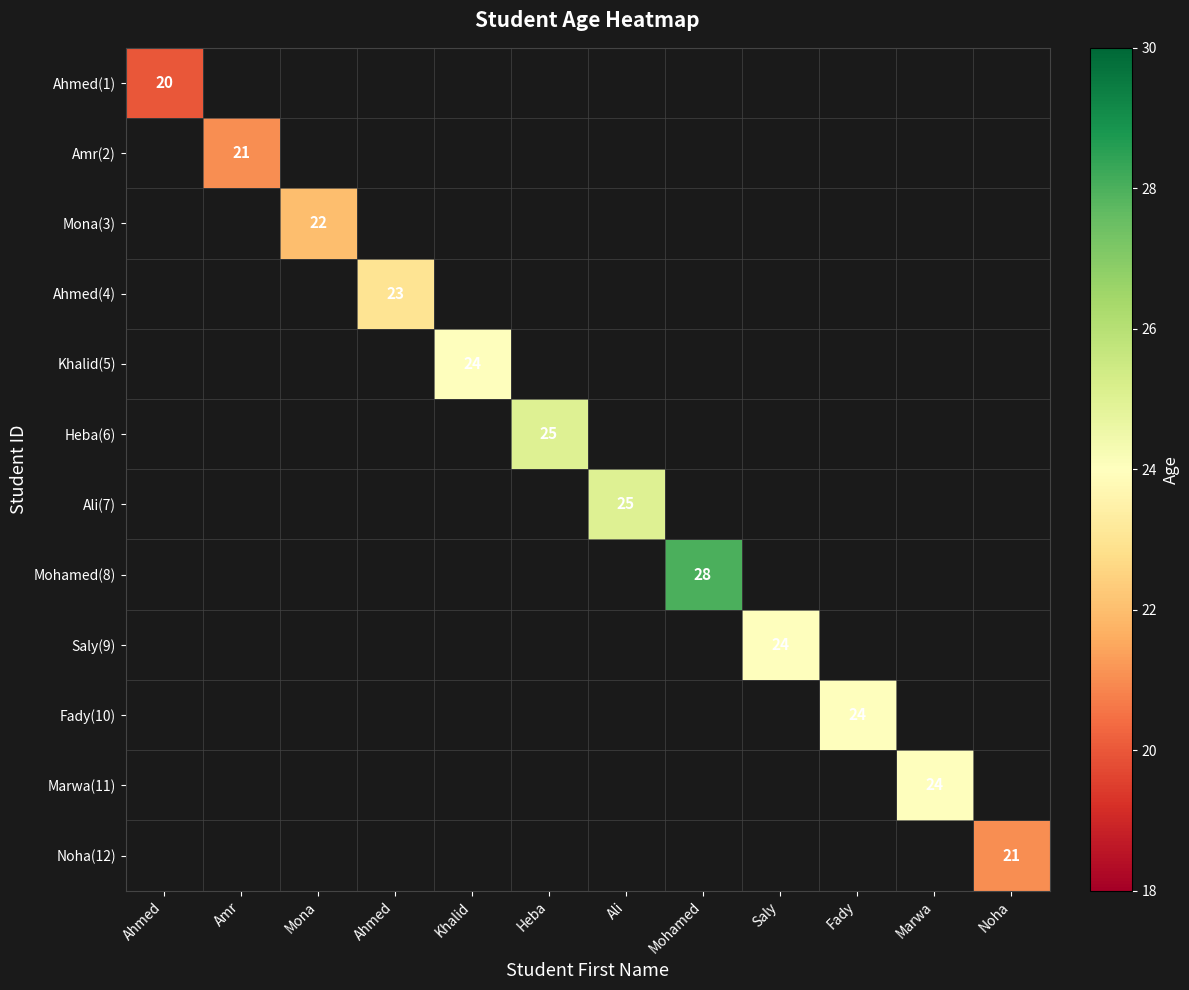

Rank the categories by Ali(7) value from lowest to highest.

Ahmed, Amr, Mona, Ahmed, Khalid, Heba, Ali, Mohamed, Saly, Fady, Marwa, Noha